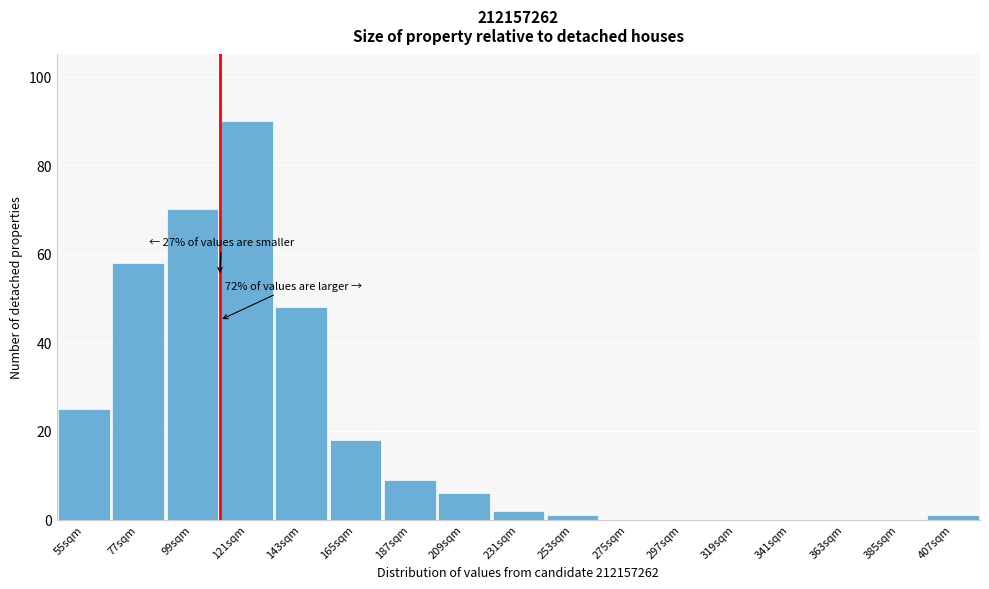

Reading left to right, list all the values displayed in this chart.

55sqm=25	77sqm=58	99sqm=70	121sqm=90	143sqm=48	165sqm=18	187sqm=9	209sqm=6	231sqm=2	253sqm=1	275sqm=0	297sqm=0	319sqm=0	341sqm=0	363sqm=0	385sqm=0	407sqm=1